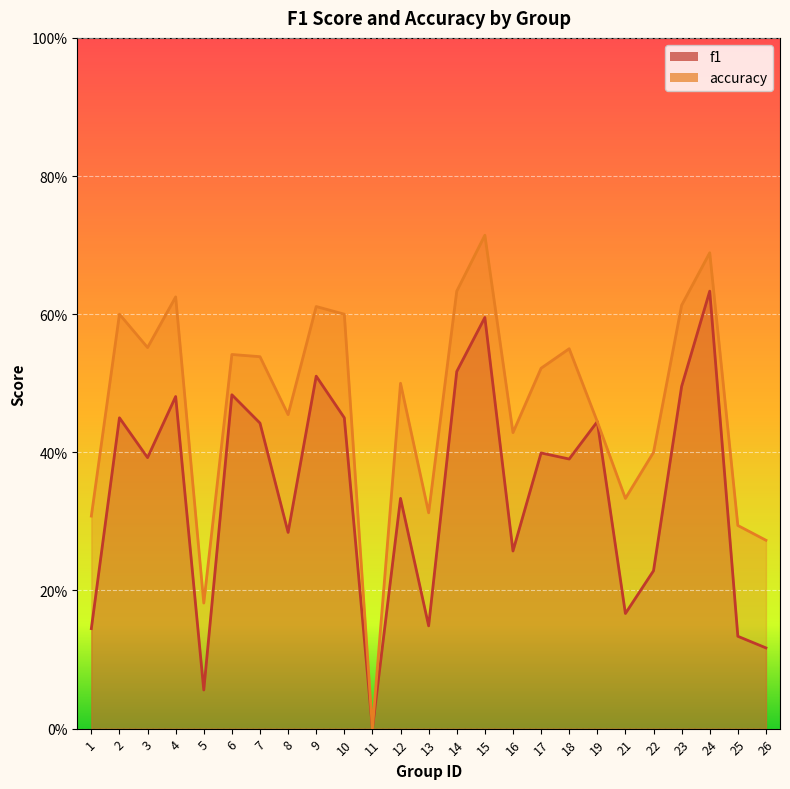

Which series has the largest total across all categories?

accuracy